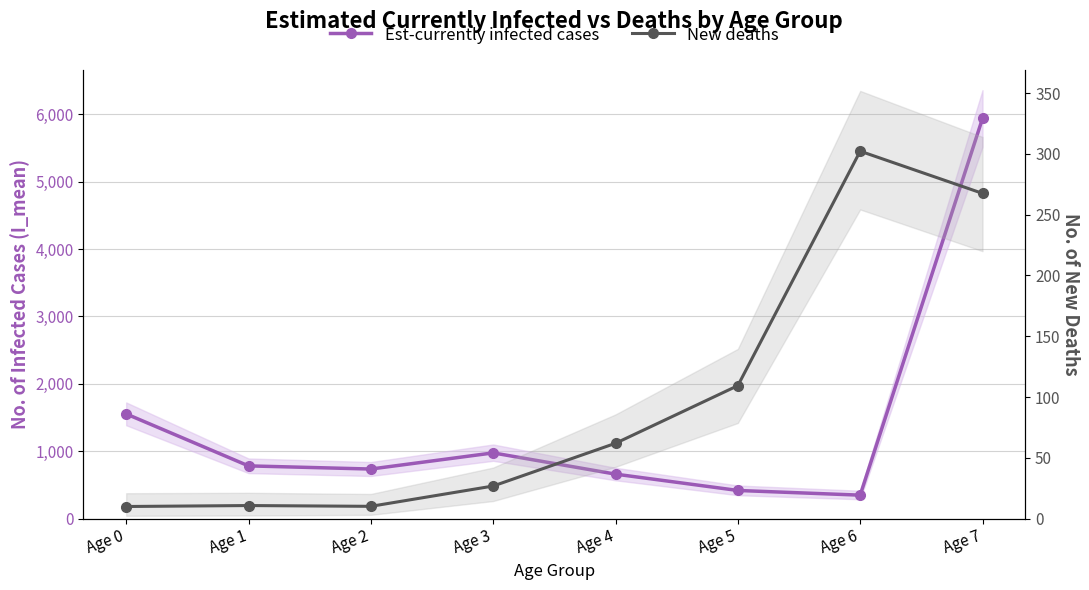

The Est-currently infected cases series shows 1184.3 at Age 4. True or false?

False